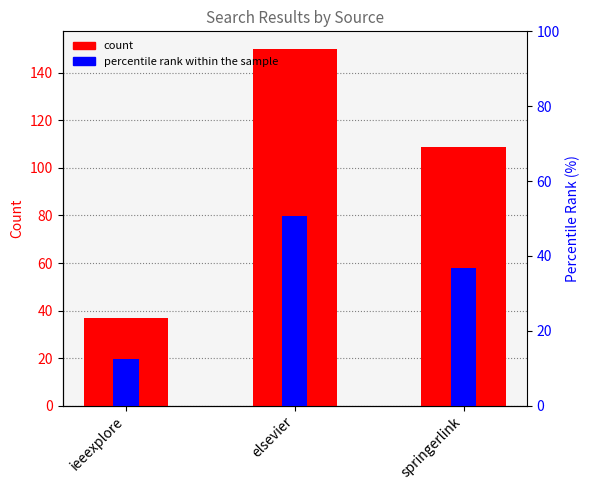

How many data points in percentile rank within the sample are above 36?

2